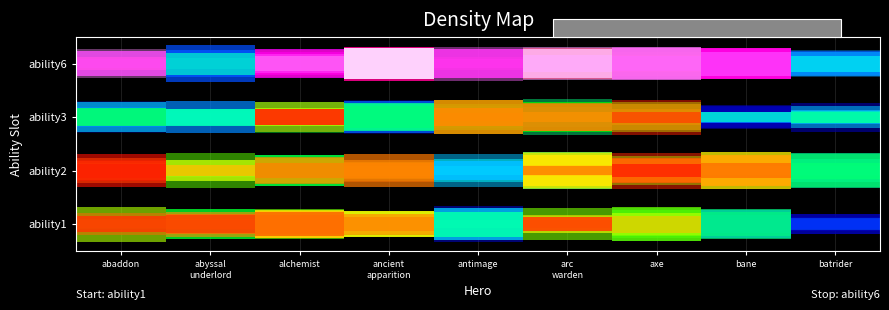

Which label corresponds to the smallest value in the chart?

batrider